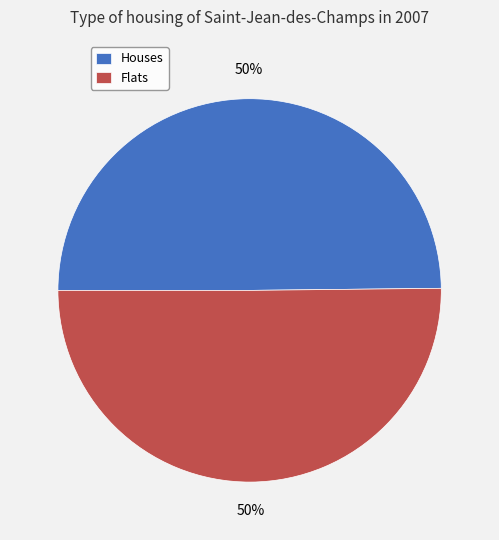

Is it true that Flats is 50% of the pie?

True